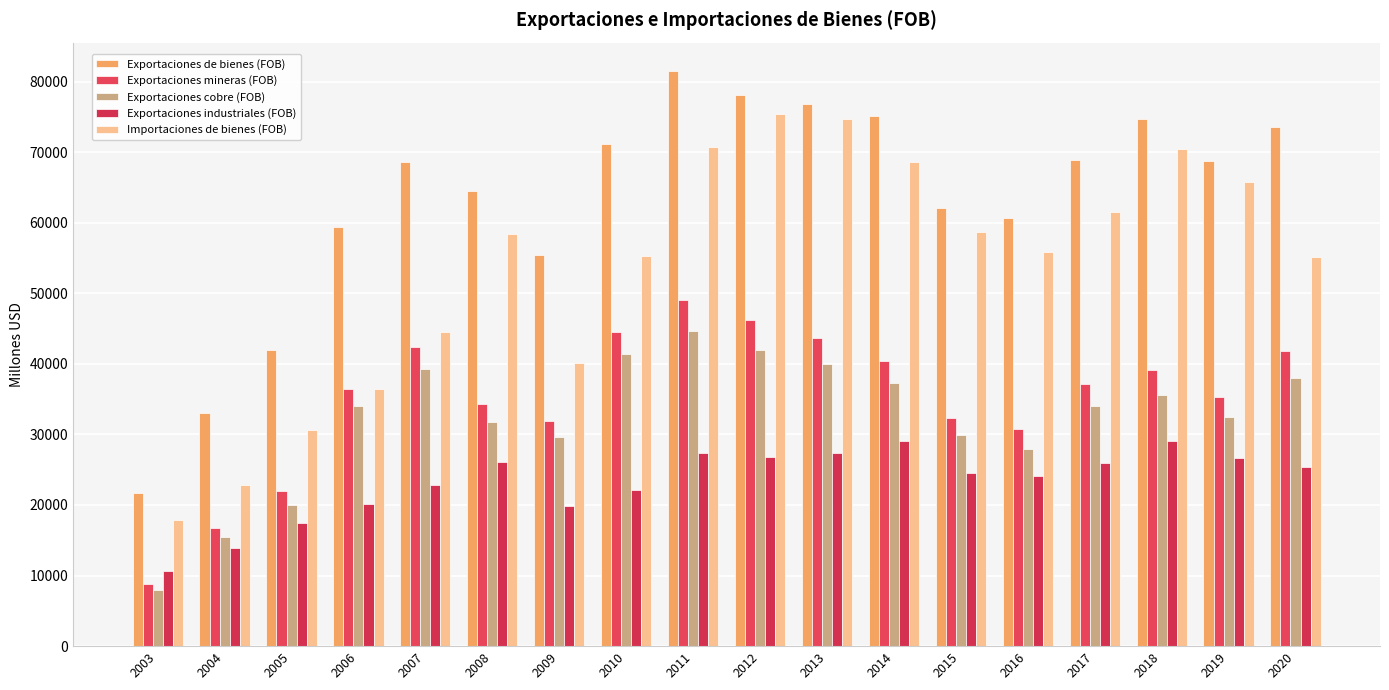

Where does the Exportaciones mineras (FOB) series first go above 37139?

2007